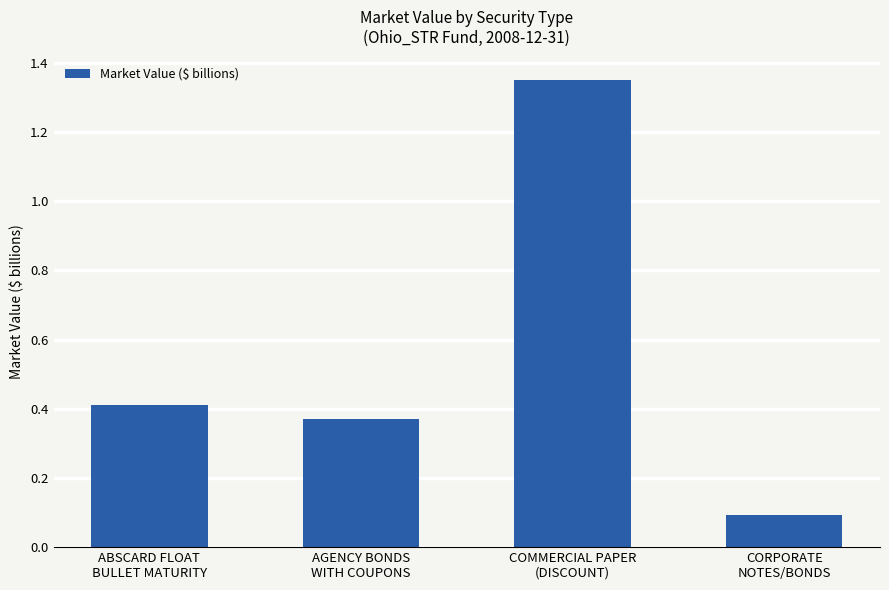

Does the chart contain stacked bars?

No